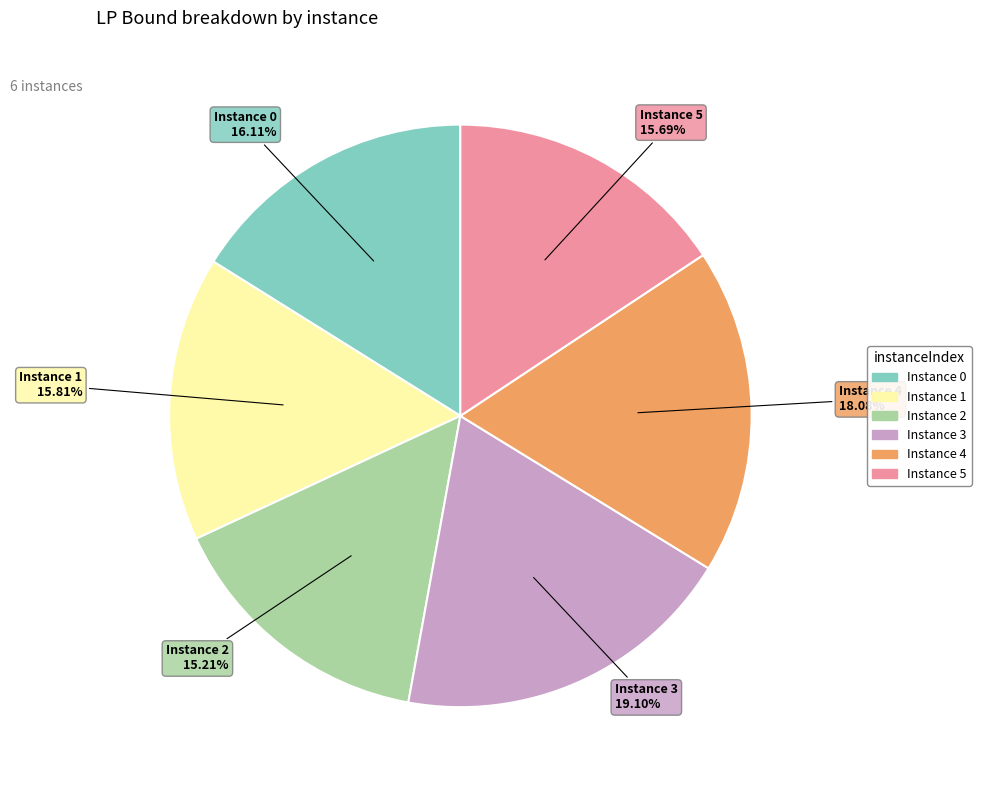

Is there a majority slice in this chart?

No